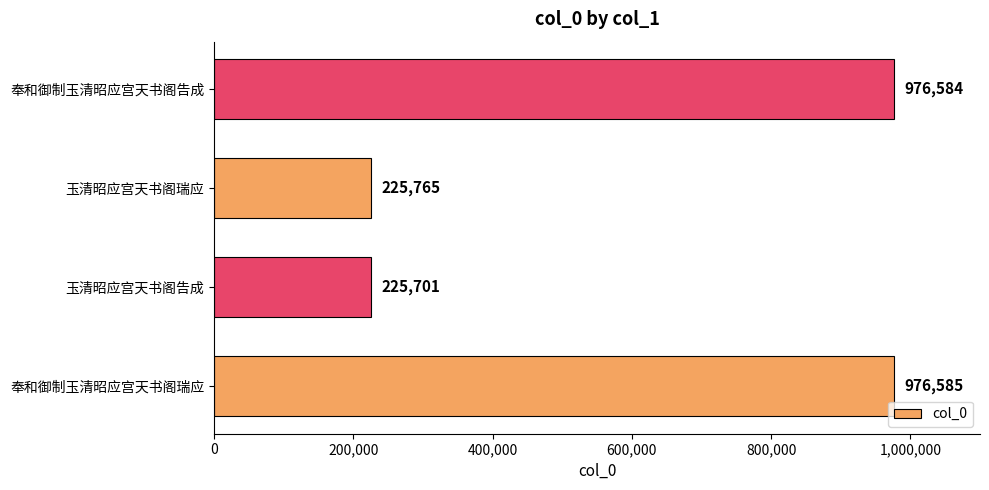

How many categories are shown in the chart?

4